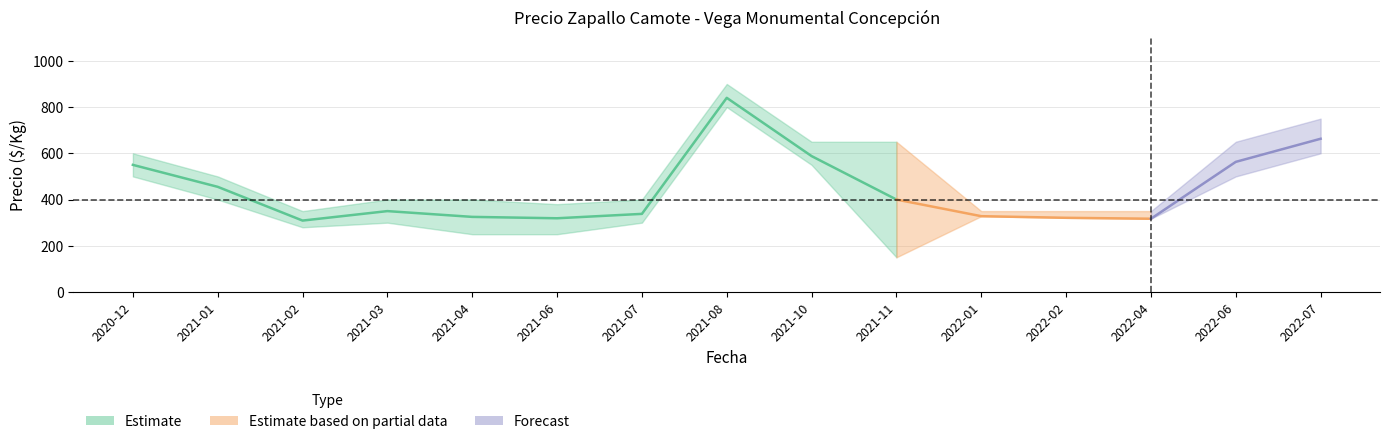

Is it true that Precio minimo equals 249 at 2022-07?

False